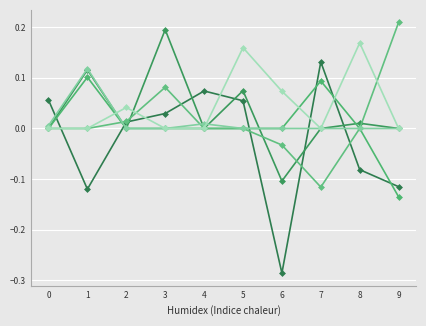

How many data points does each series have?

10